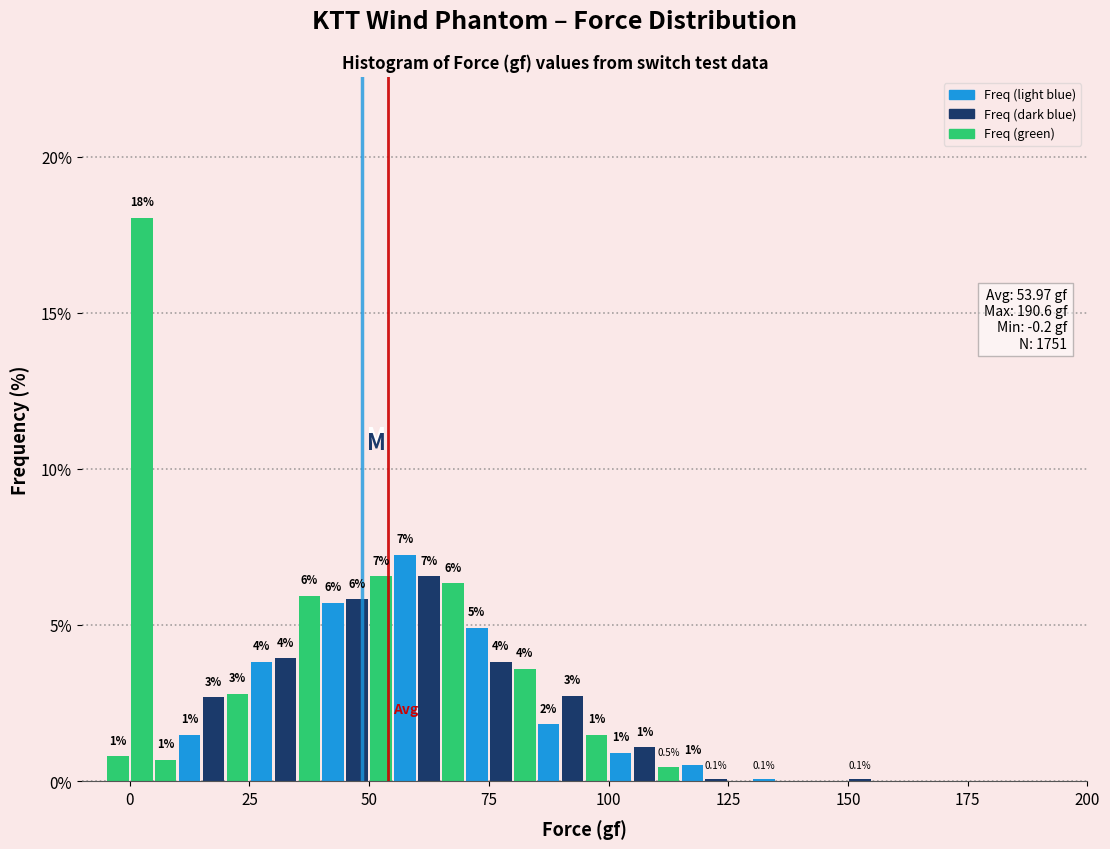

Around what value on the x-axis is the tallest bar? Give the approximate position of its centre, as read against the axis.

5